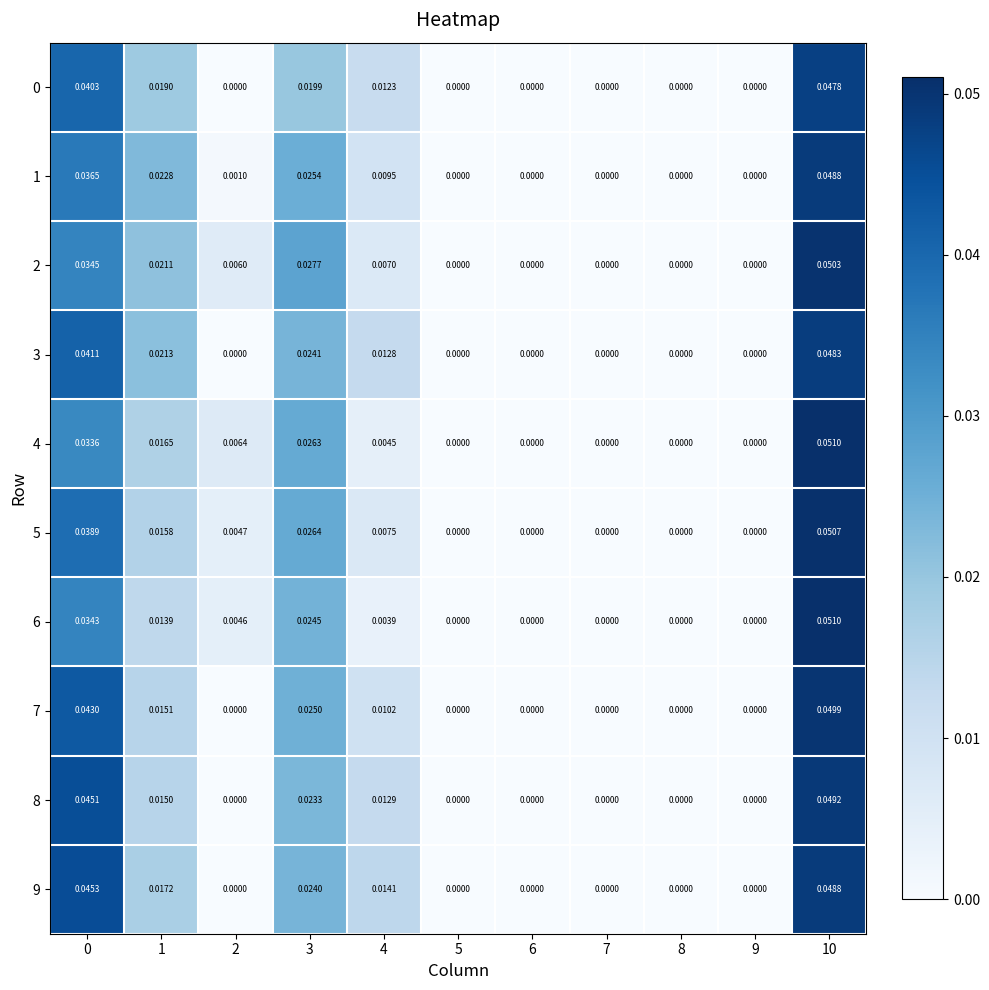

Is the value of 4 at 4 greater than the value of 5 at 2?

No